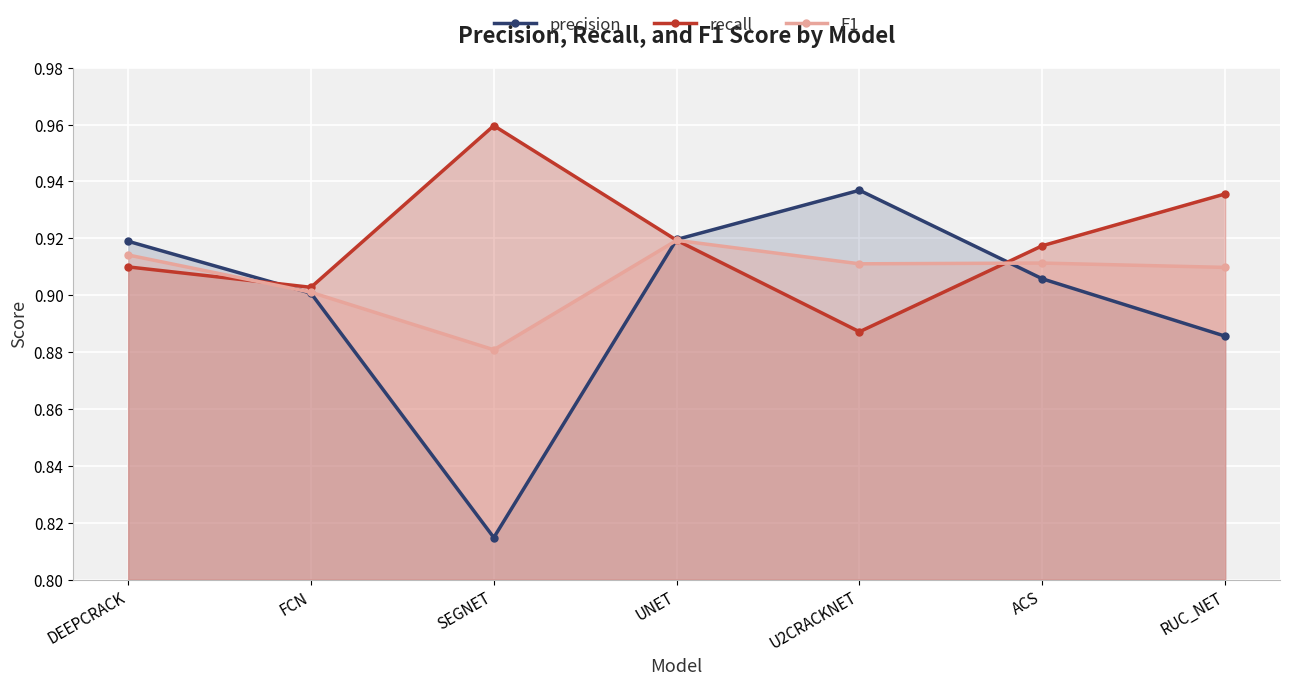

What value does the precision series have at U2CRACKNET?

0.9